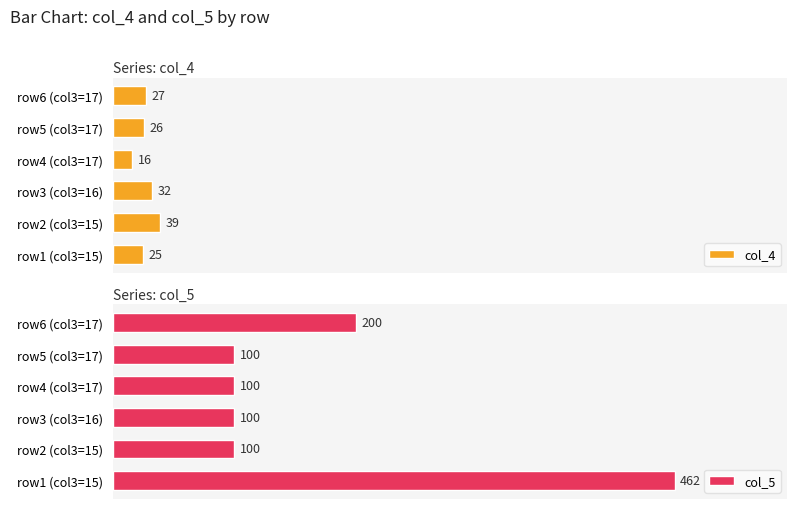

At which label does col_4 reach its minimum?

row4 (col3=17)